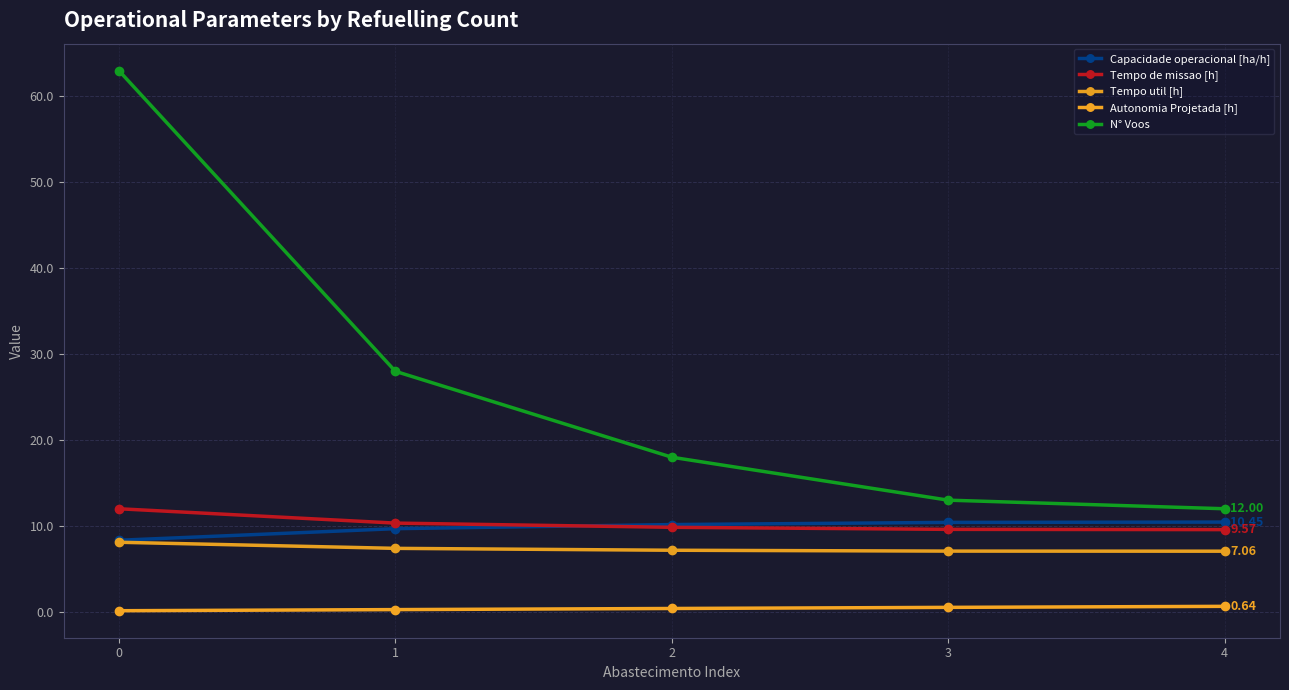

How many values in the Capacidade operacional [ha/h] series exceed 10?

3